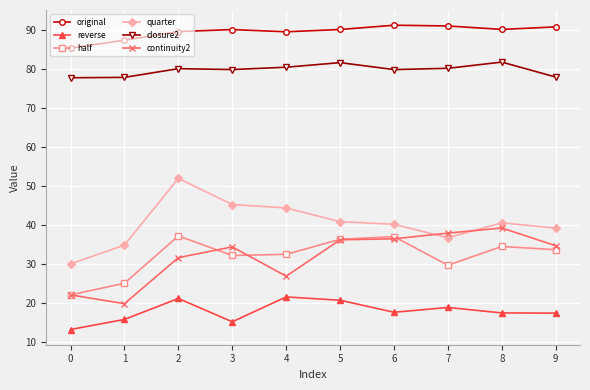

What is the lowest value of the closure2 series?

77.8